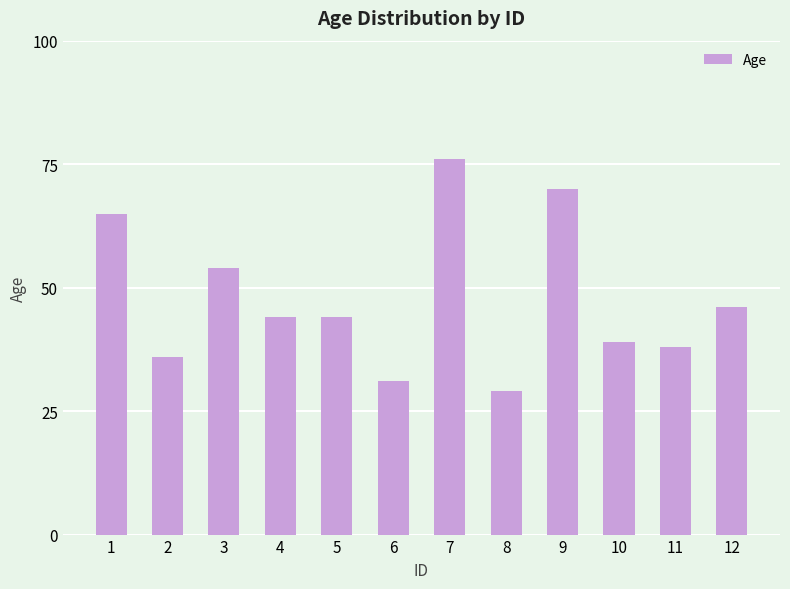

Reading left to right, transcribe all the data shown in this chart.

1=65	2=36	3=54	4=44	5=44	6=31	7=76	8=29	9=70	10=39	11=38	12=46